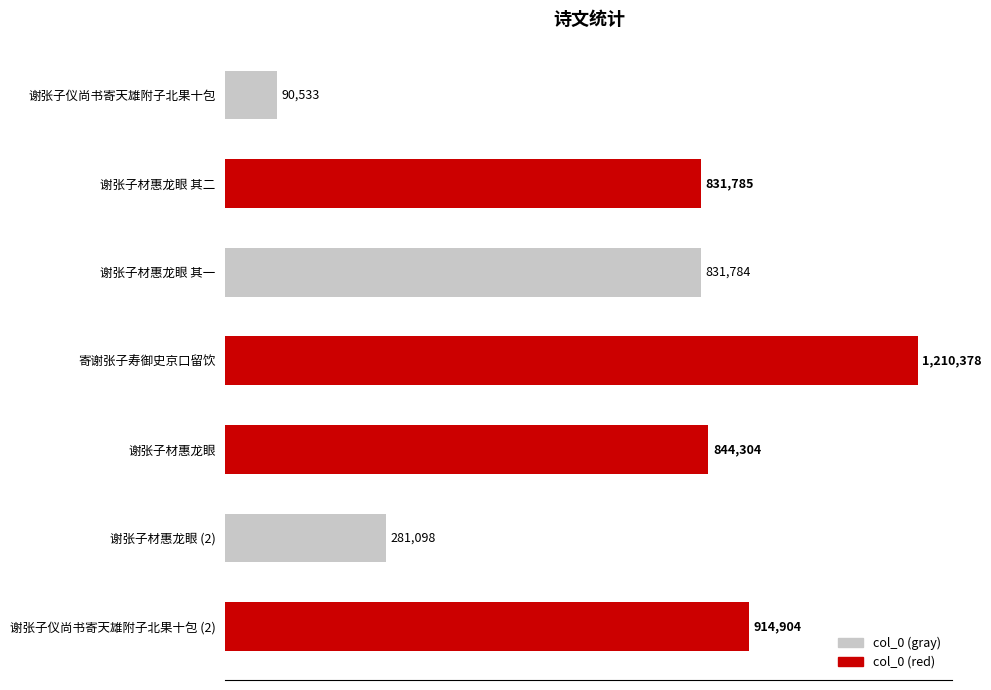

What is the difference between the second highest and minimum values?

824371